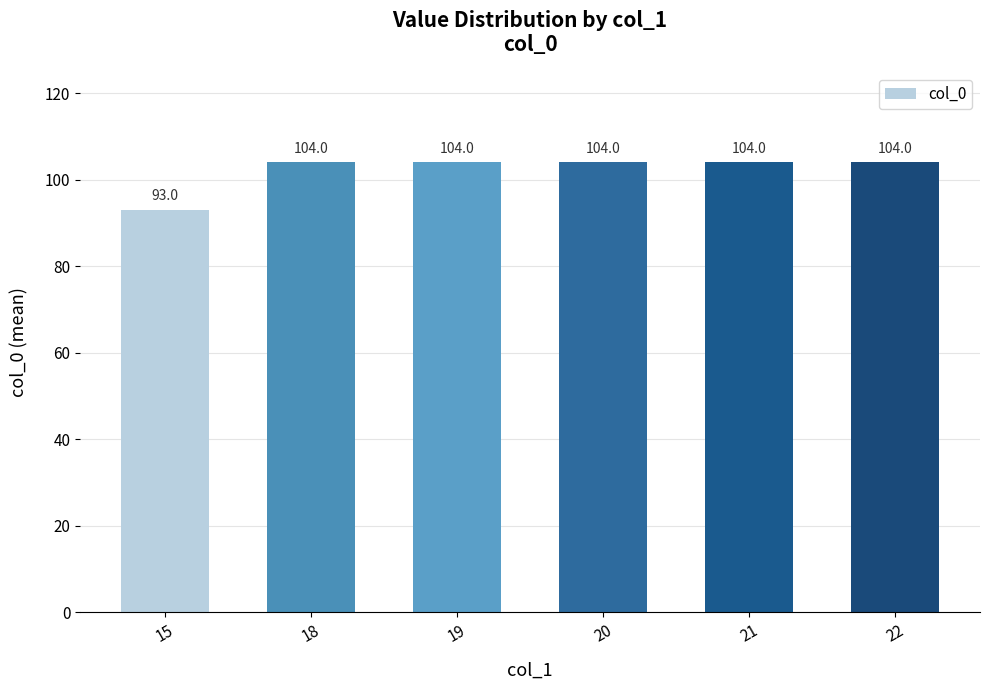

Are the bars grouped side by side (vs. stacked)?

No